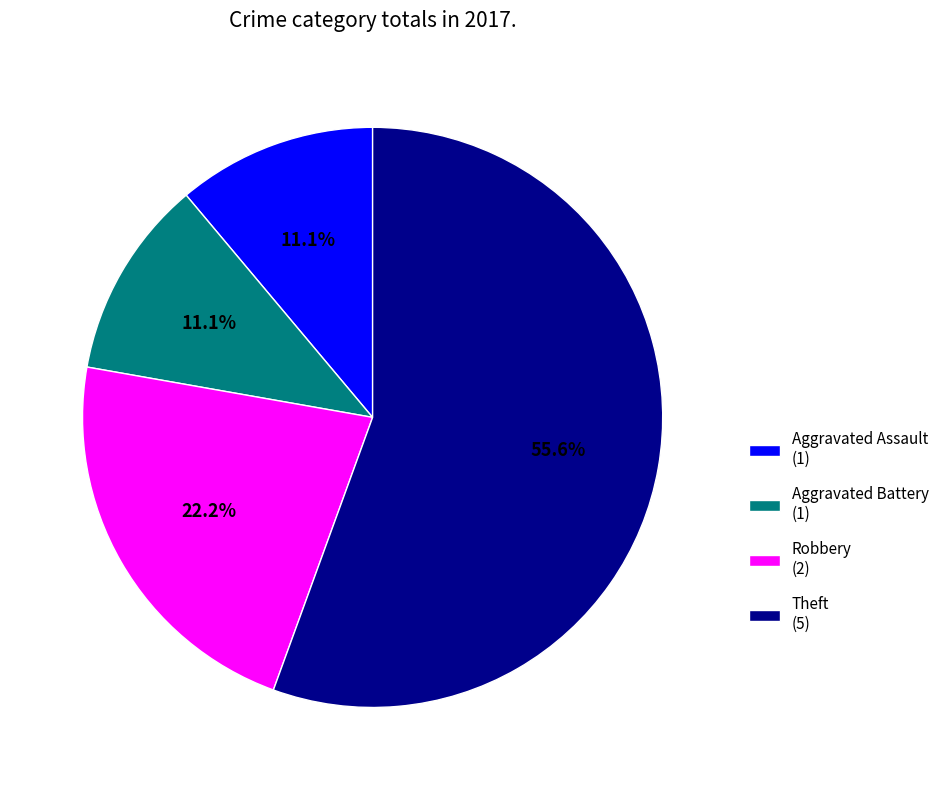

Does Aggravated Battery (1) represent more than half of the total?

No